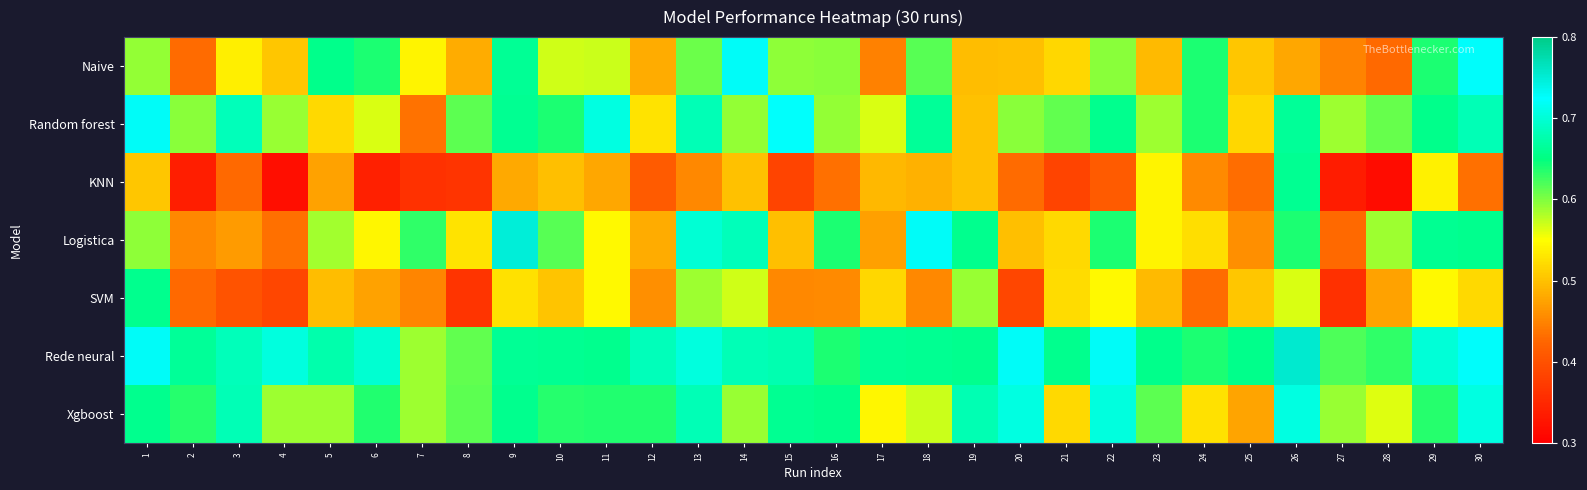

List the series in order of their peak value, lowest first.

SVM, KNN, Xgboost, Naive, Random forest, Logistica, Rede neural